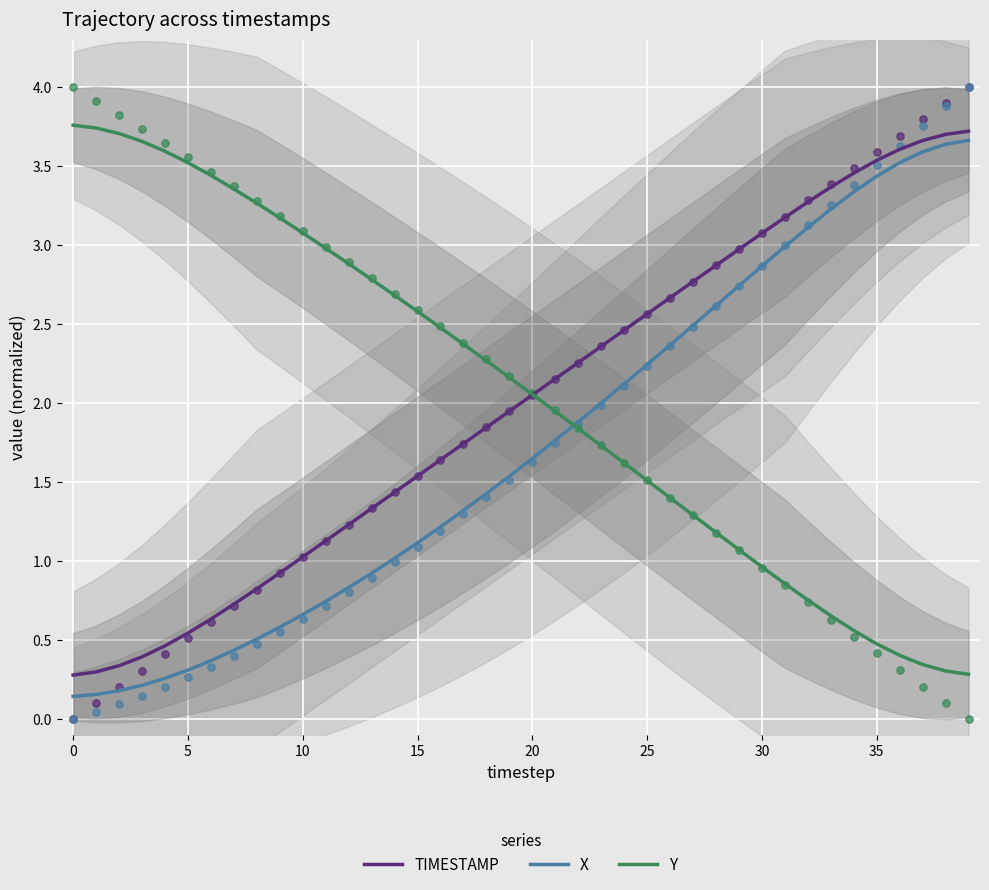

Which series reaches the maximum Y coordinate?

Y